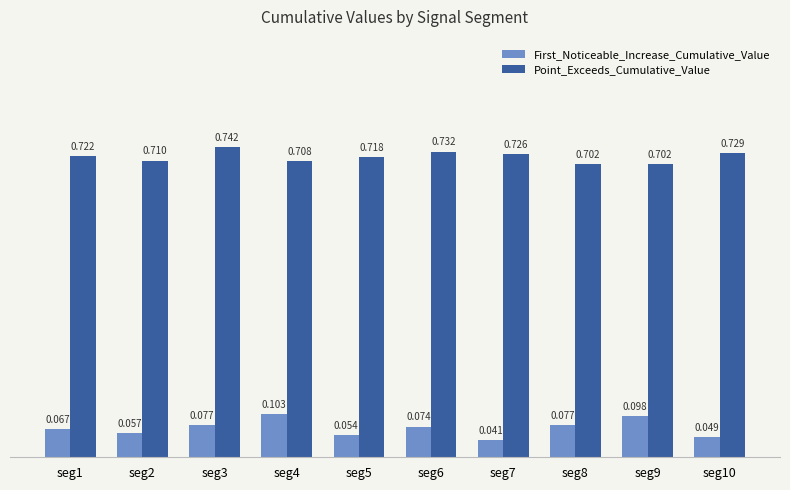

Which series has the largest range (max minus min)?

First_Noticeable_Increase_Cumulative_Value